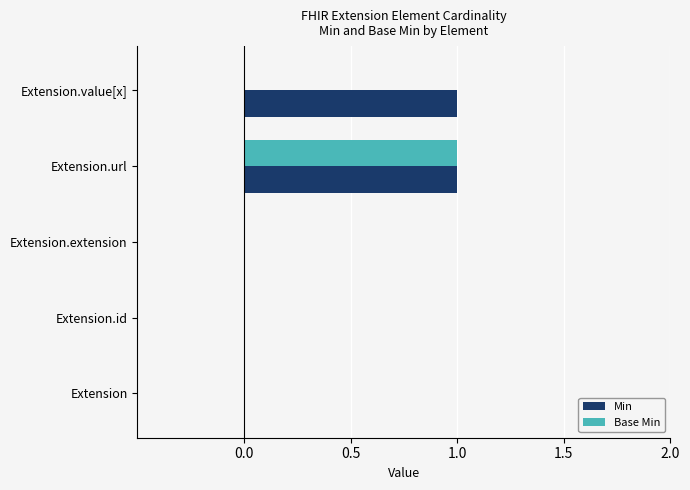

Which series has the largest total across all categories?

Min